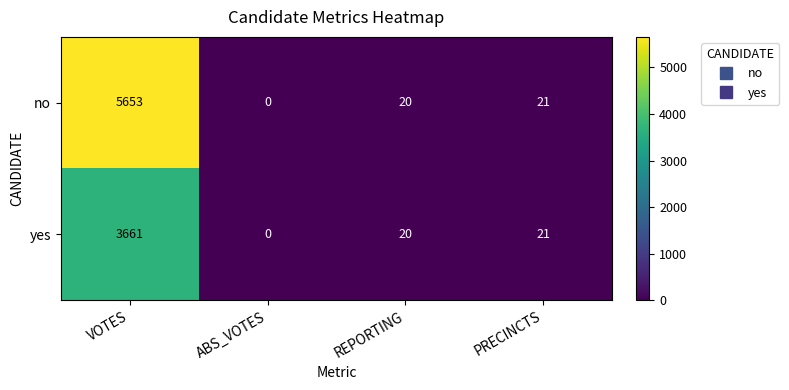

At how many categories does at least one series exceed 2165?

1